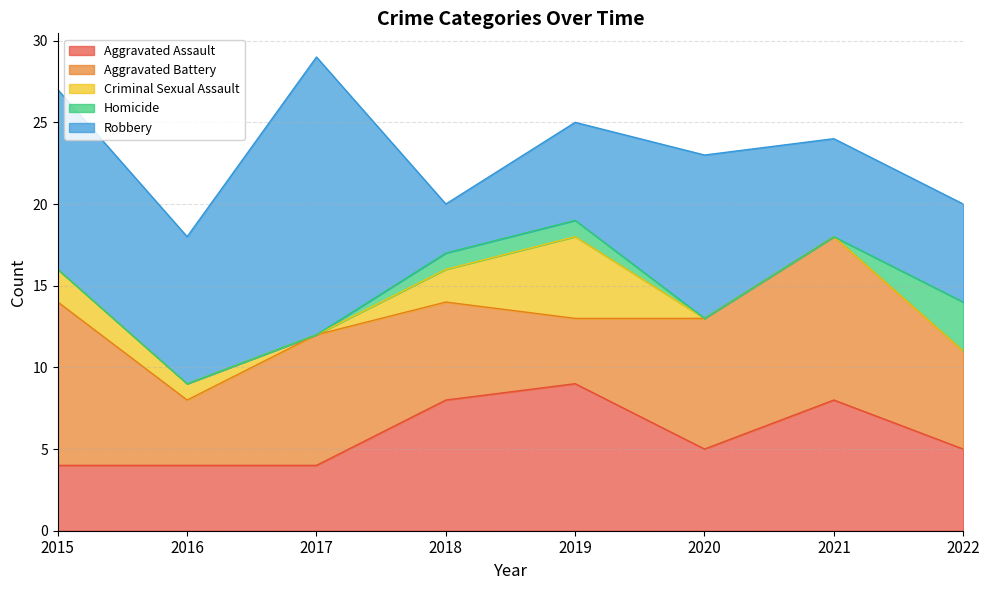

Is it true that Aggravated Battery equals 4 at 2019?

True